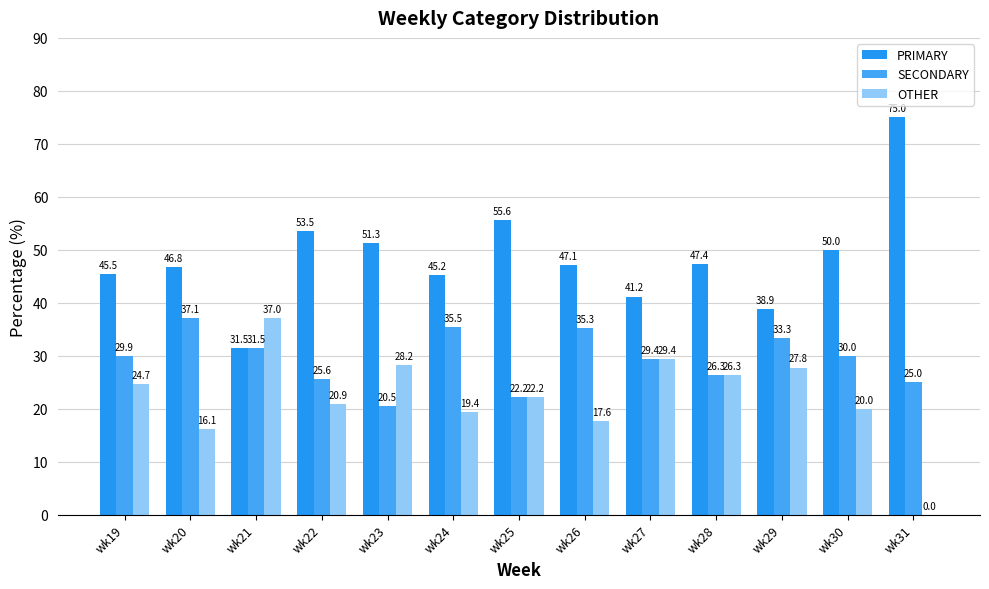

Where is OTHER nearest to the value 18?

wk26